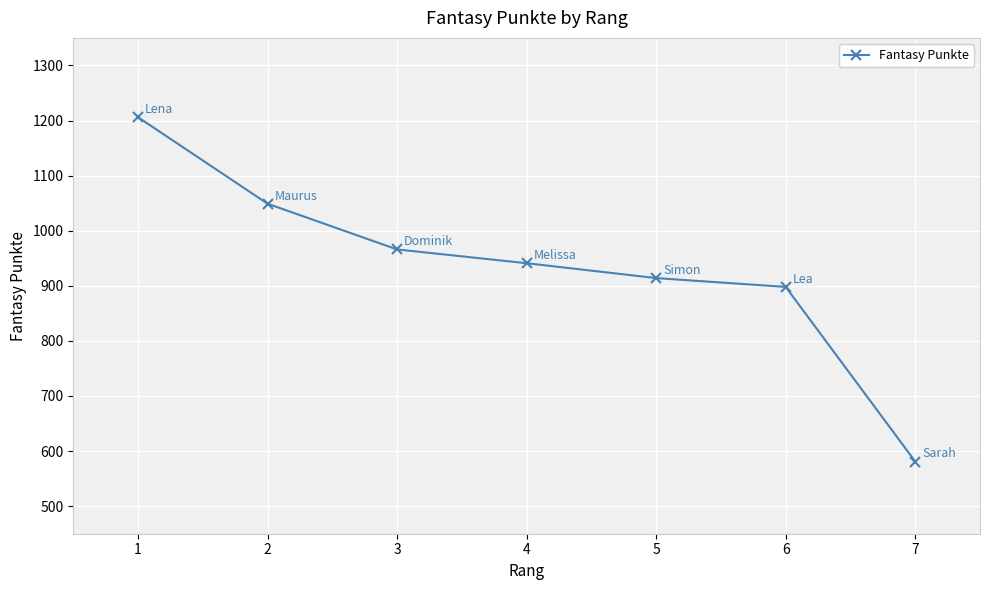

What is the average value?

936